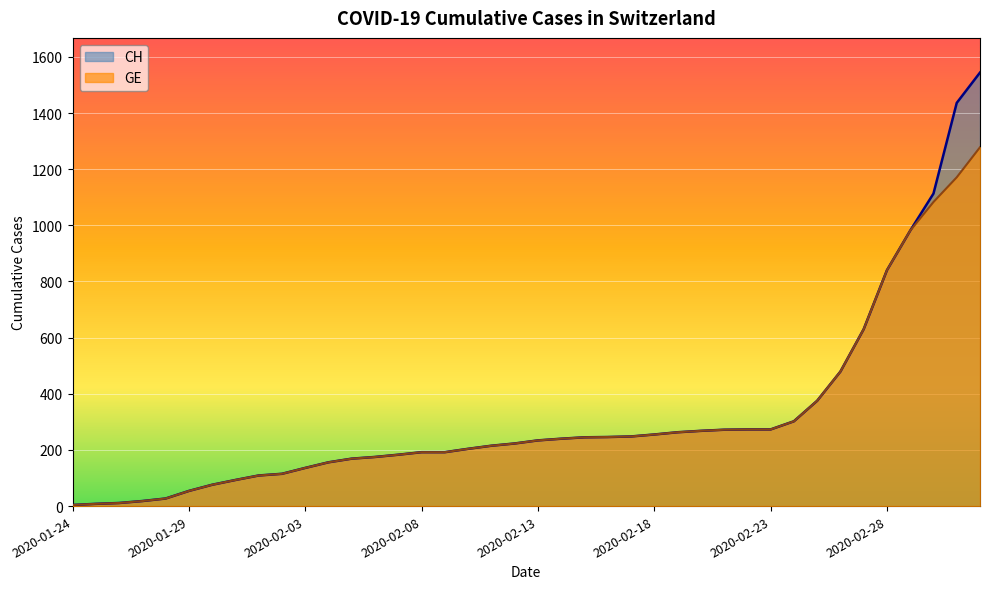

At which label does GE first exceed 234?

2020-02-14